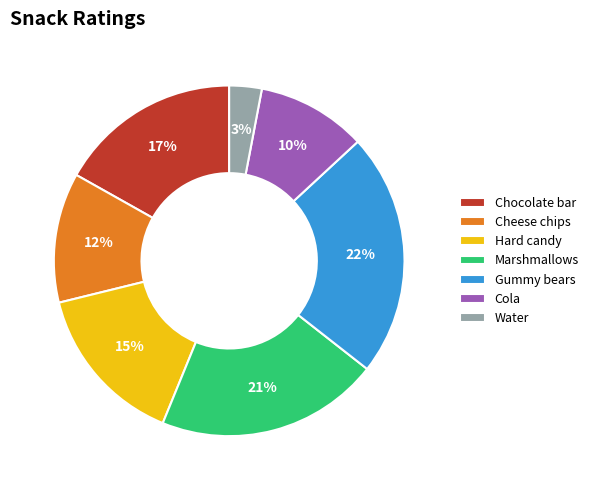

To the nearest percent, what percentage of the pie is Hard candy?

15%